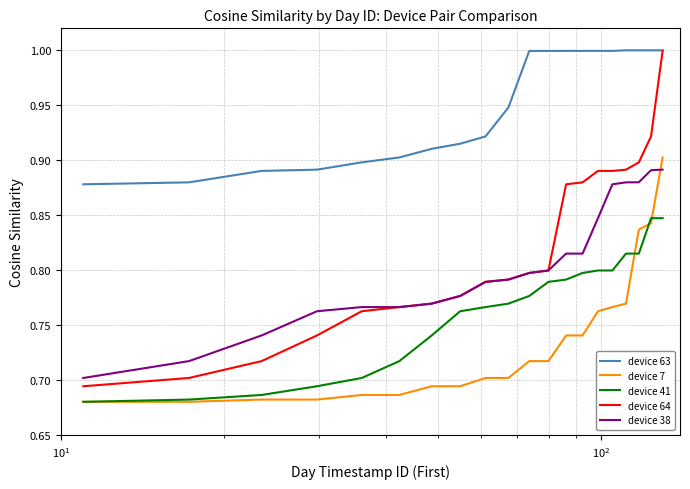

What is the maximum value shown in the chart?

1.0